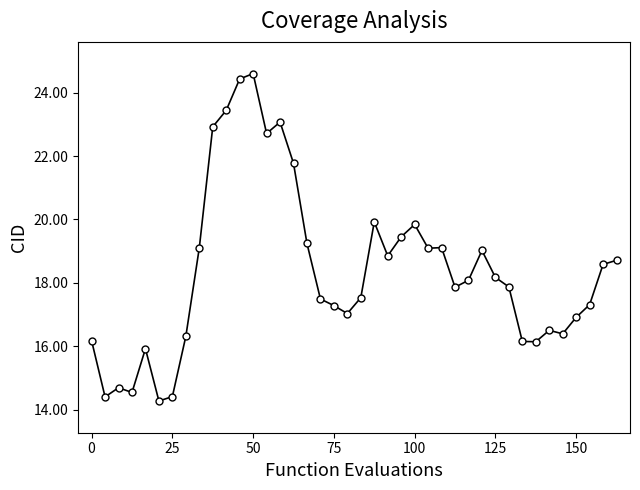

True or false: there are more than 0 points higher than both neighbors.

True